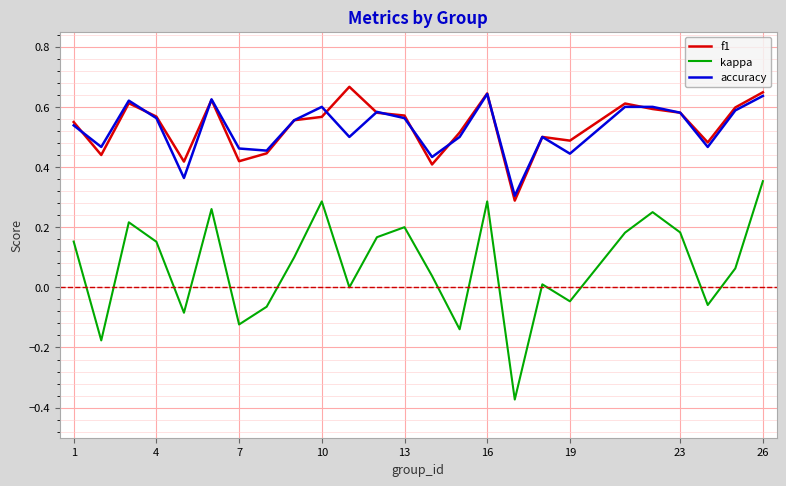

True or false: f1 and kappa cross at least once.

False